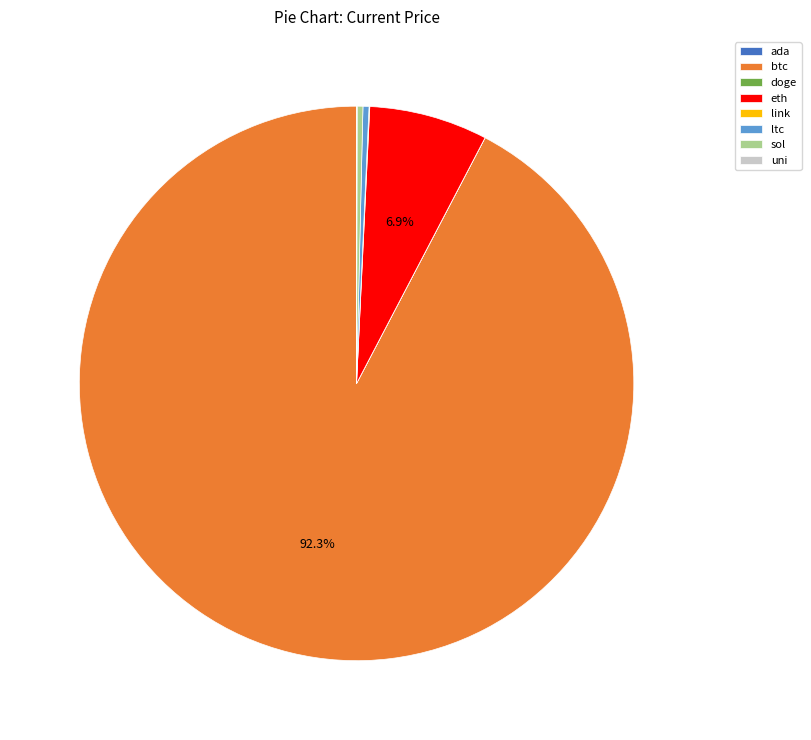

Does btc represent more than half of the total?

Yes